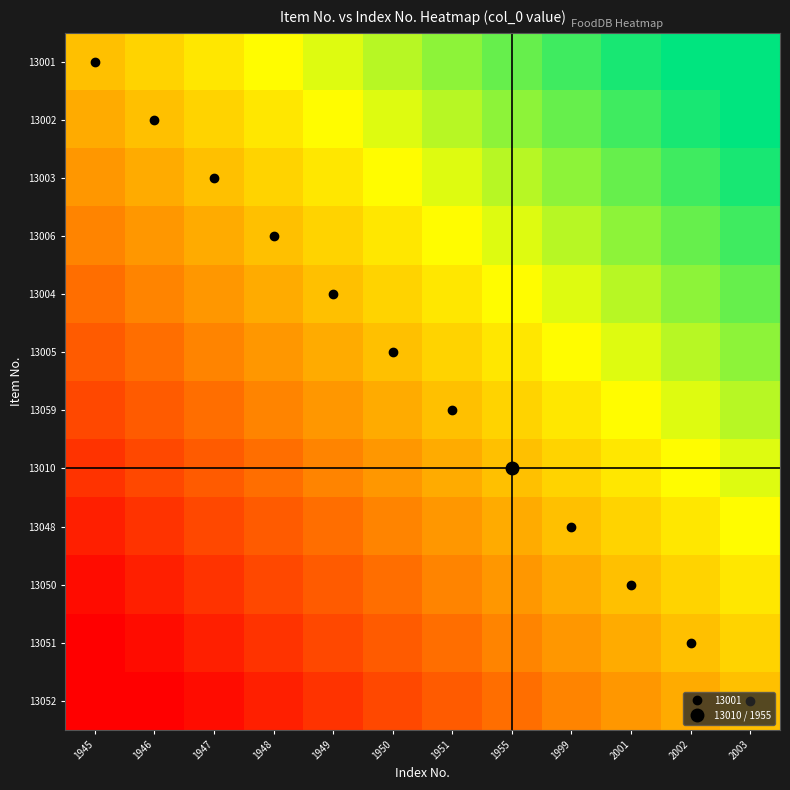

Which series has the widest spread of values?

13001